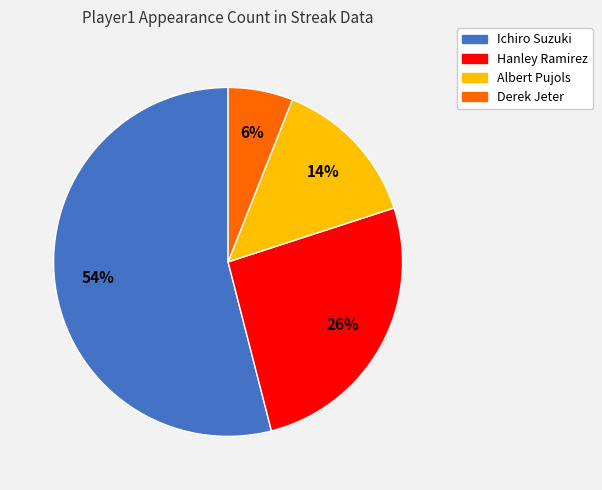

Rank the categories by value from highest to lowest.

Ichiro Suzuki, Hanley Ramirez, Albert Pujols, Derek Jeter